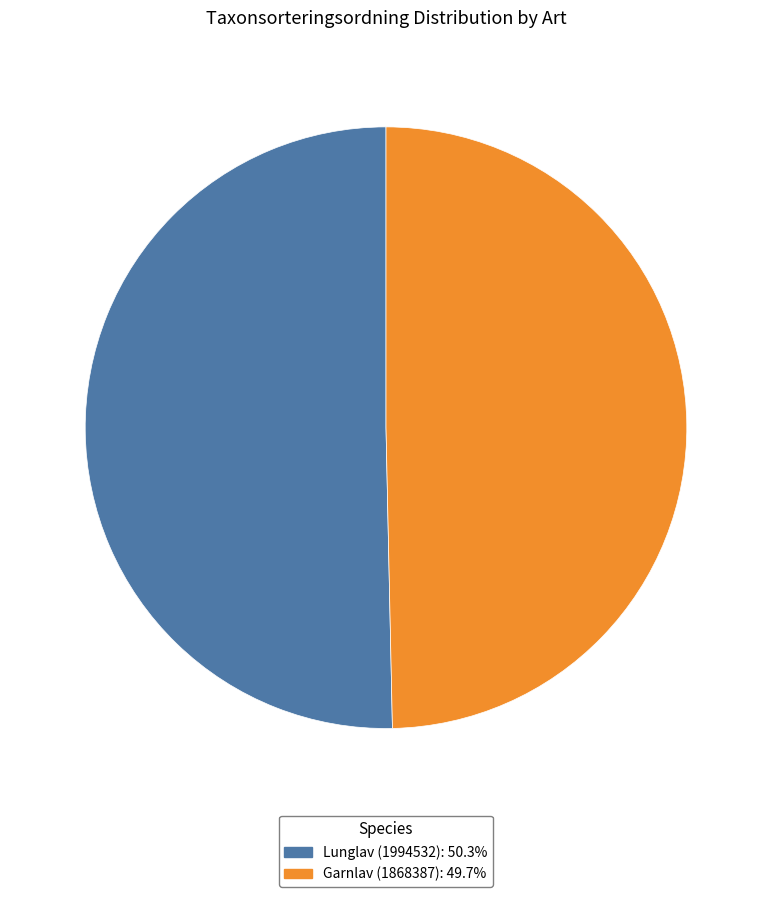

Do Lunglav (1994532) and Garnlav (1868387) together represent more than half of the pie?

Yes